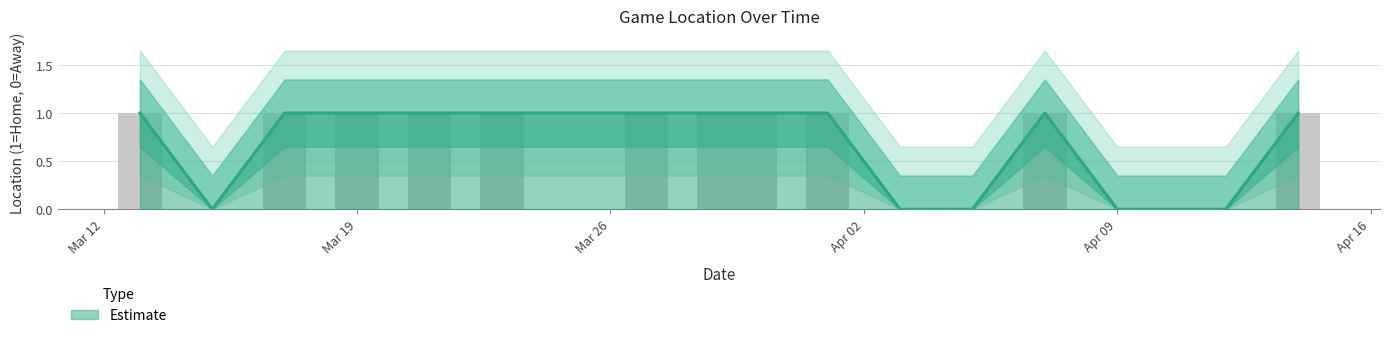

The chart shows a value of 2 at 2024-03-23. True or false?

False